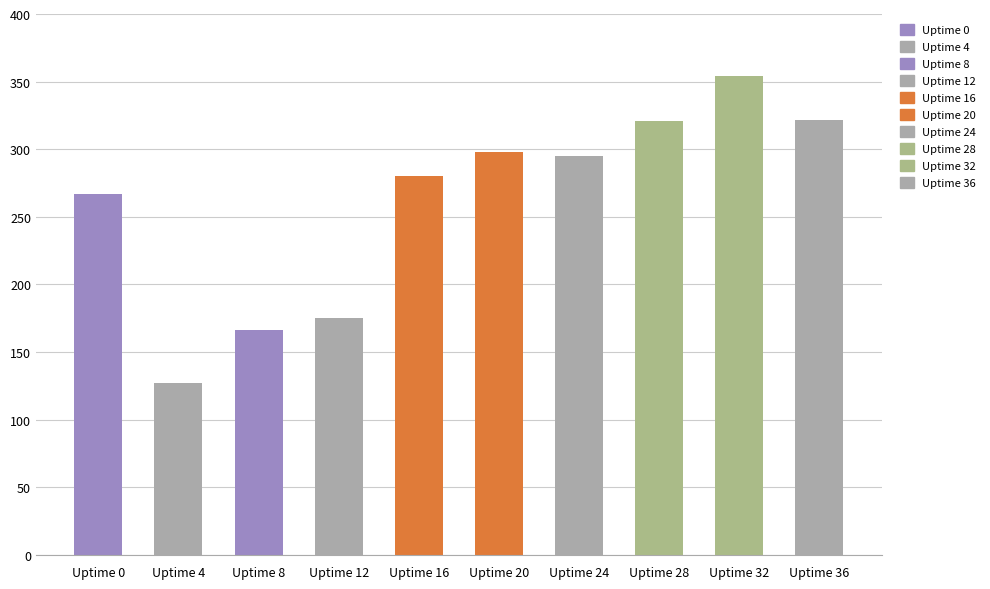

Which category has the highest value across all series?

32